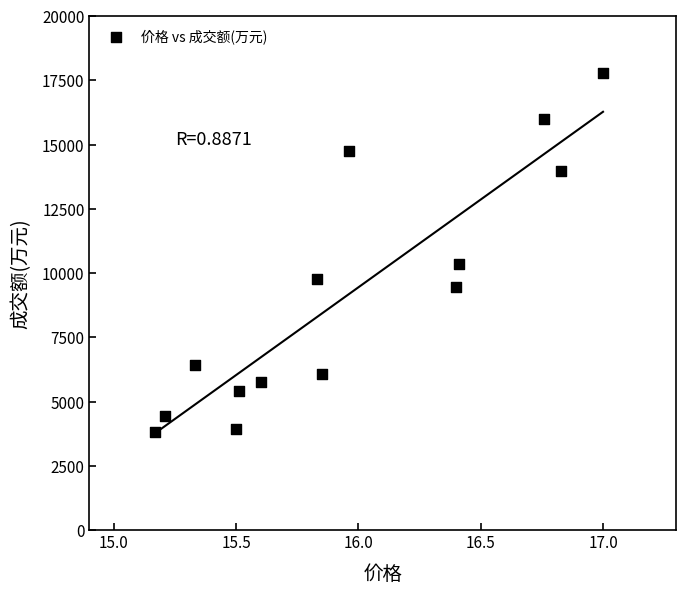

What Y value in the scatter plot is closest to 10789?

10337